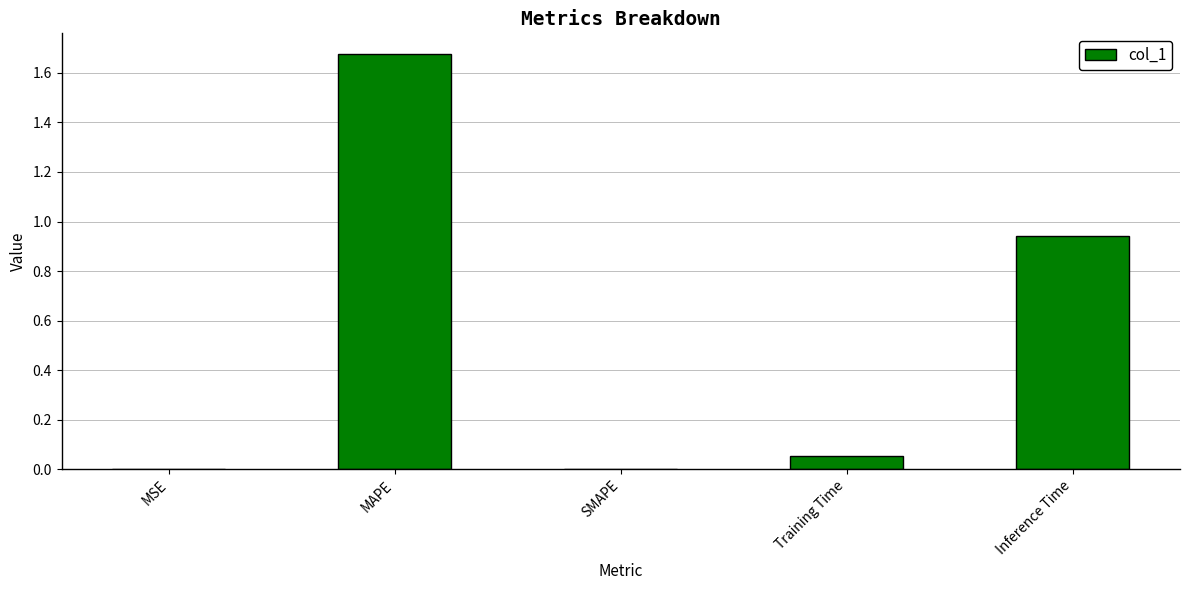

Is it true that the value at MSE is 0.0?

True